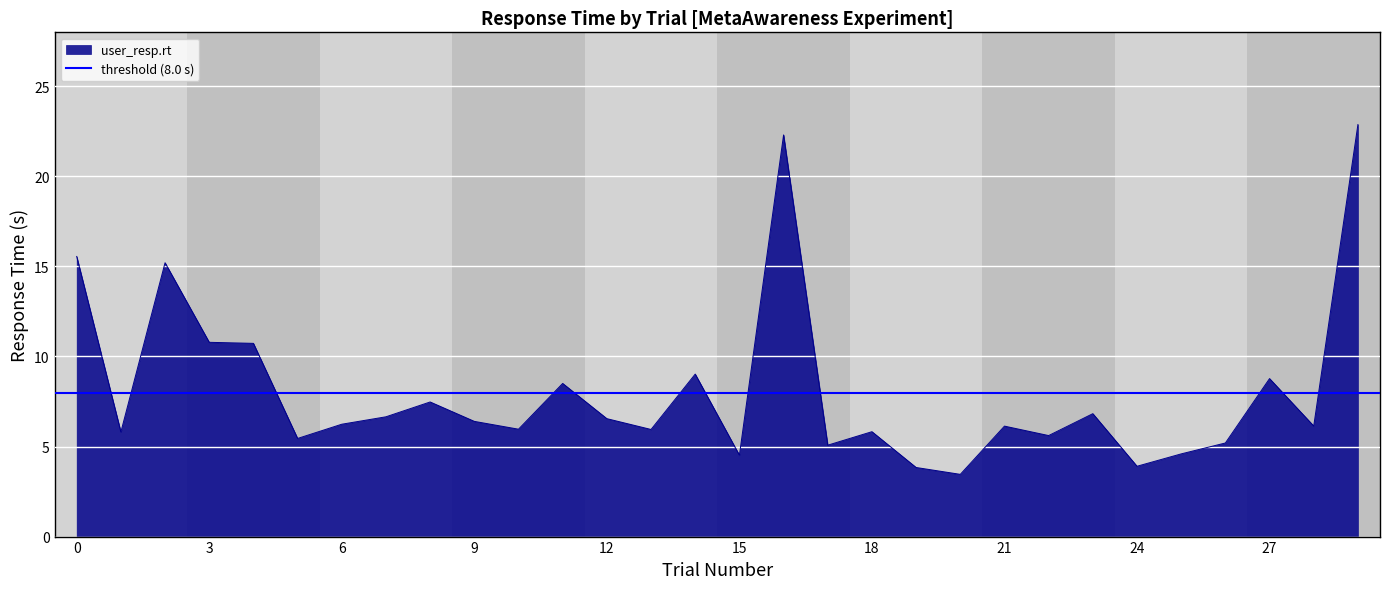

Reading right to left, extract all data points from this chart.

29=22.9	28=6.1	27=8.8	26=5.2	25=4.6	24=3.9	23=6.8	22=5.6	21=6.1	20=3.5	19=3.8	18=5.8	17=5.1	16=22.3	15=4.5	14=9.0	13=5.9	12=6.5	11=8.5	10=6.0	9=6.4	8=7.5	7=6.7	6=6.2	5=5.4	4=10.7	3=10.8	2=15.2	1=5.8	0=15.6